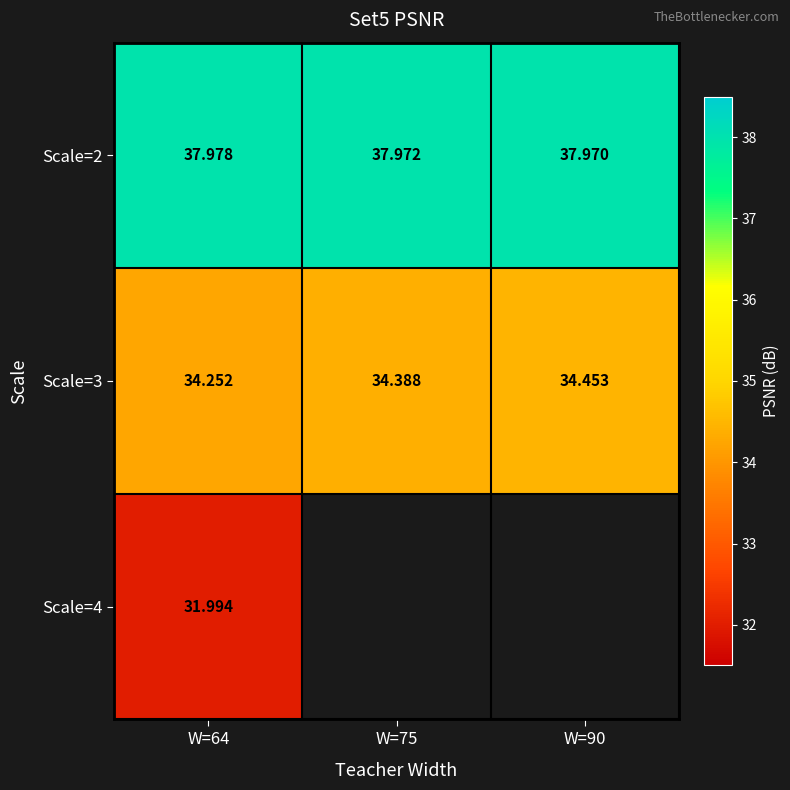

What is the sum of the Scale=2 values at W=90 and W=75?

75.9